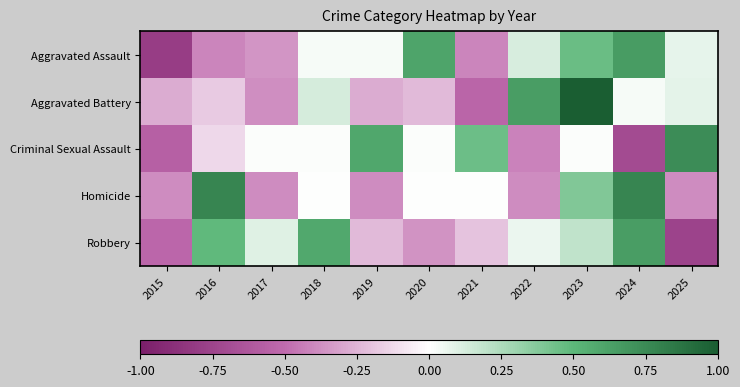

Reading left to right, list all the values displayed in this chart.

Aggravated Assault: 2015=-0.8	2016=-0.4	2017=-0.4	2018=0.0	2019=0.0	2020=0.6	2021=-0.4	2022=0.1	2023=0.5	2024=0.7	2025=0.1
Aggravated Battery: 2015=-0.3	2016=-0.2	2017=-0.4	2018=0.1	2019=-0.3	2020=-0.2	2021=-0.5	2022=0.6	2023=1.0	2024=0.0	2025=0.1
Criminal Sexual Assault: 2015=-0.6	2016=-0.1	2017=0.0	2018=0.0	2019=0.6	2020=0.0	2021=0.4	2022=-0.4	2023=0.0	2024=-0.7	2025=0.7
Homicide: 2015=-0.4	2016=0.8	2017=-0.4	2018=0.0	2019=-0.4	2020=0.0	2021=0.0	2022=-0.4	2023=0.4	2024=0.8	2025=-0.4
Robbery: 2015=-0.5	2016=0.5	2017=0.1	2018=0.6	2019=-0.2	2020=-0.4	2021=-0.2	2022=0.1	2023=0.2	2024=0.6	2025=-0.8